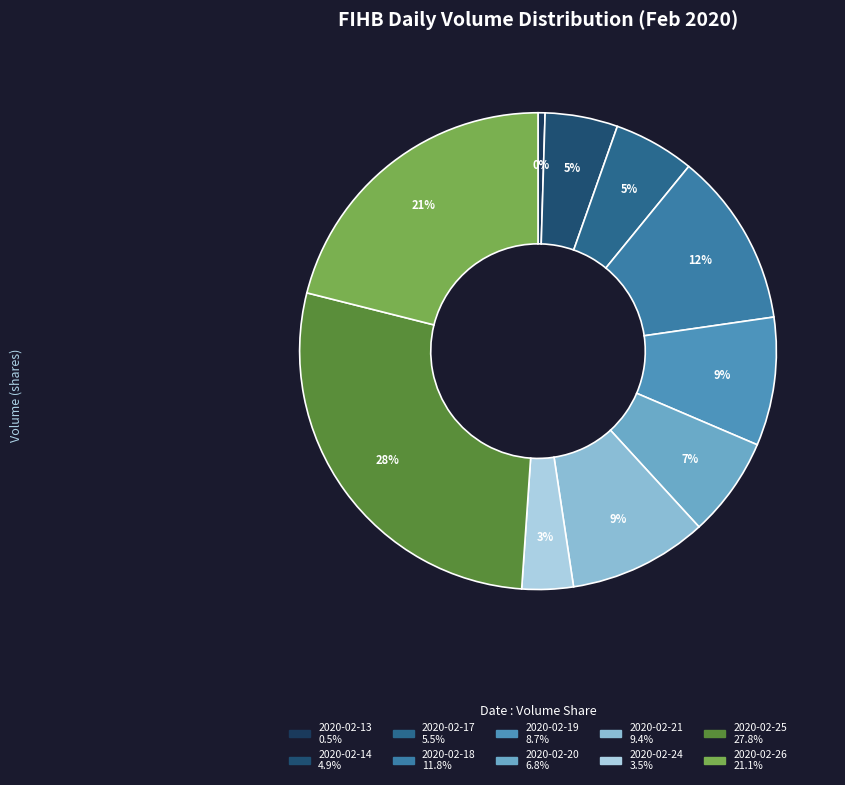

How many segments does this pie chart have?

10